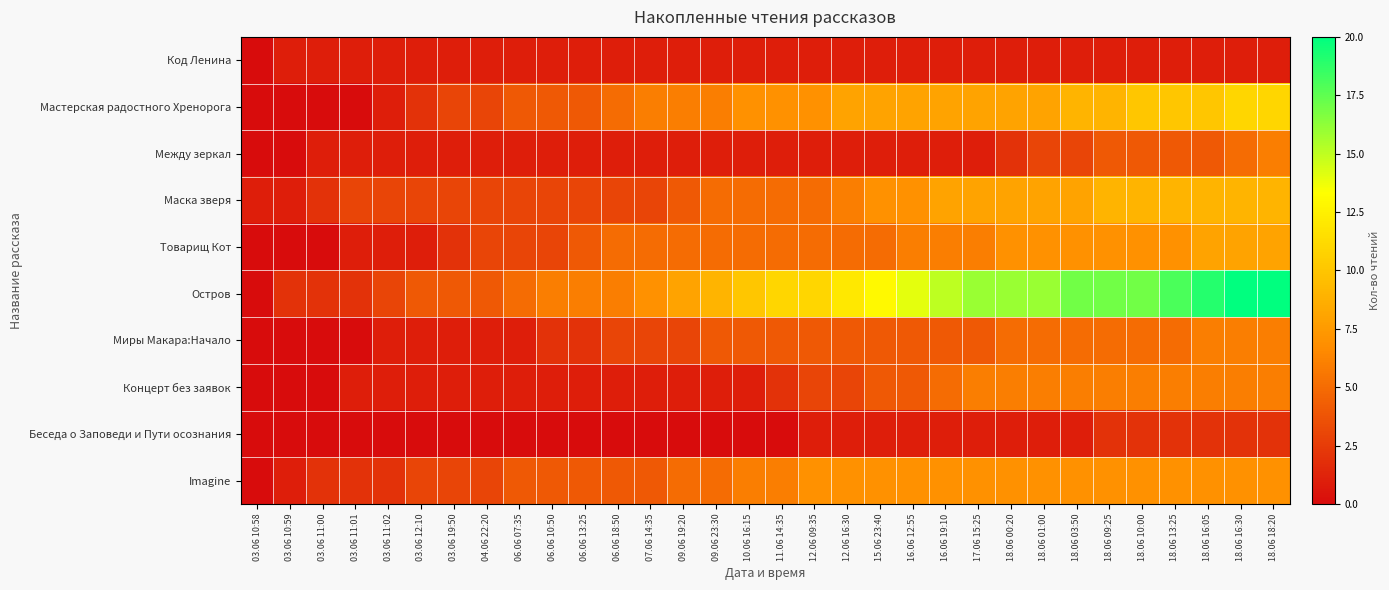

Which label corresponds to the largest value in the chart?

18.06 16:30